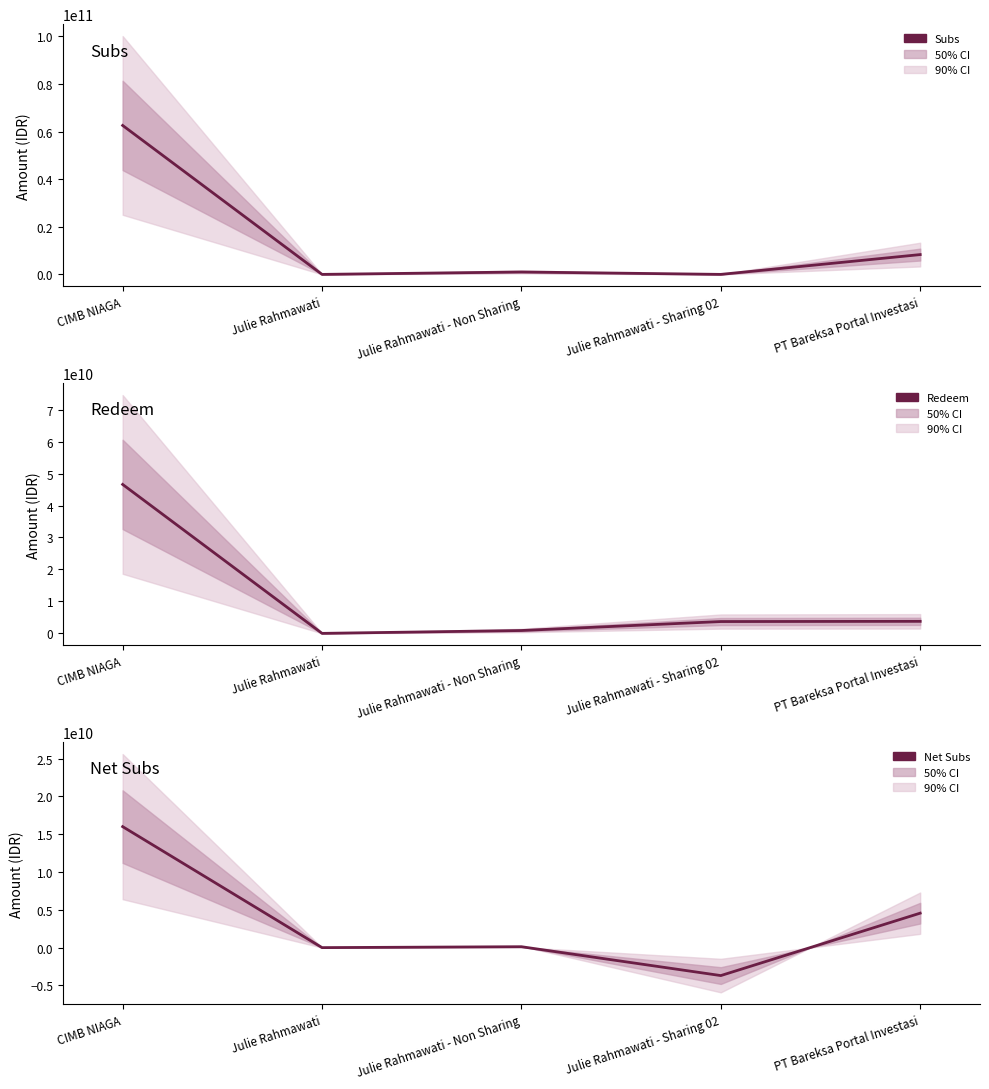

At Julie Rahmawati, list the series in order from largest to smallest.

Redeem, Subs, Net Subs